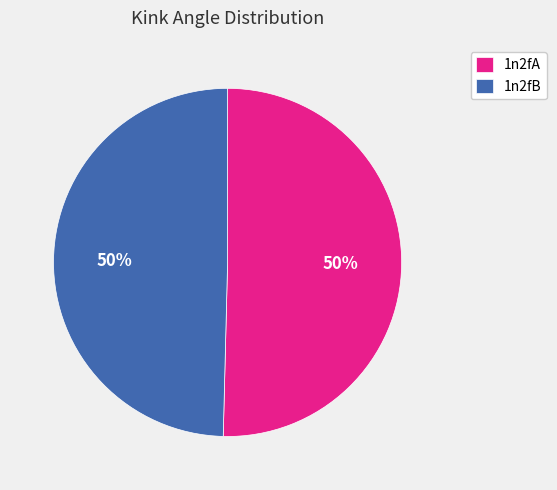

The 1n2fA slice represents 50% of the pie. True or false?

True